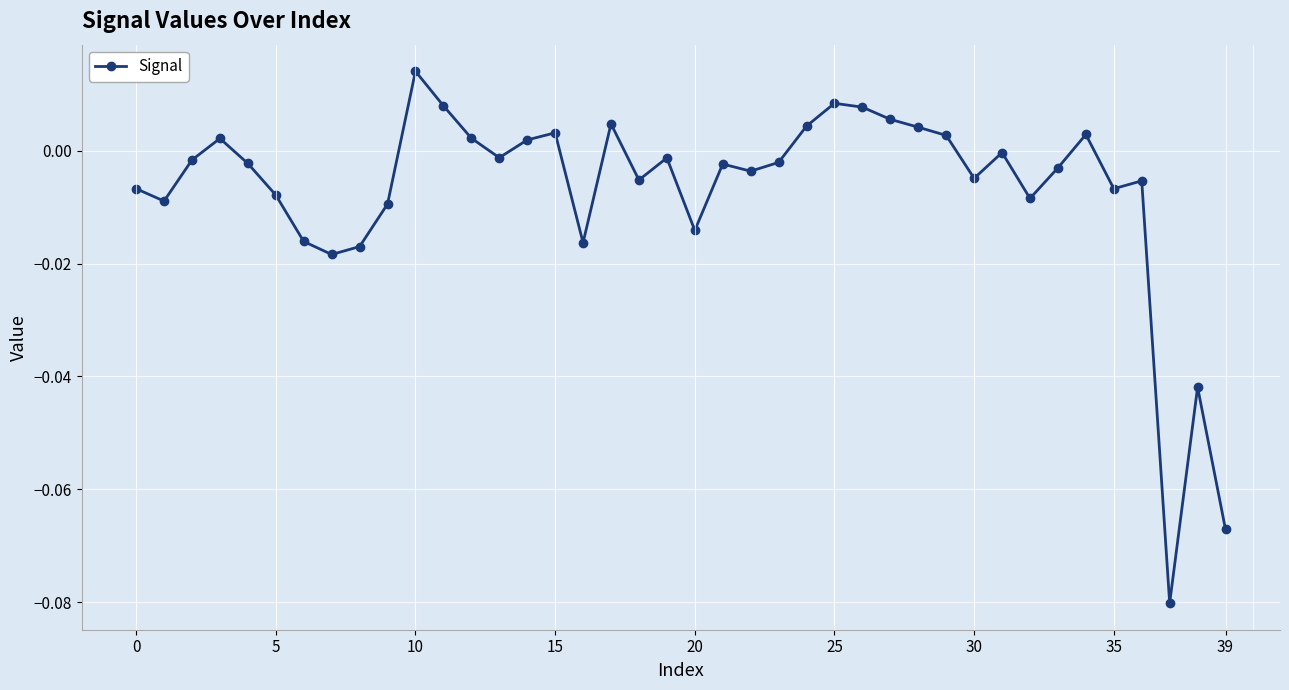

Count the number of categories in the chart.

40